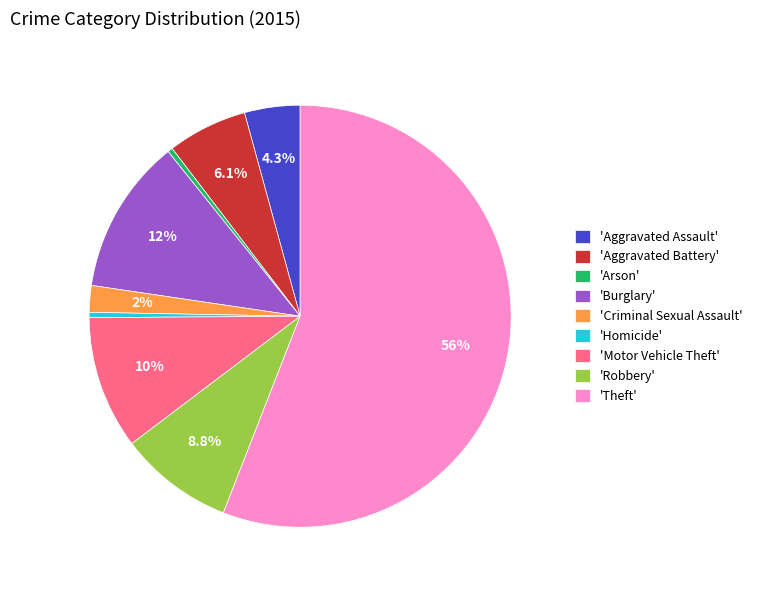

What portion of the pie excludes 'Motor Vehicle Theft'?

89.8%